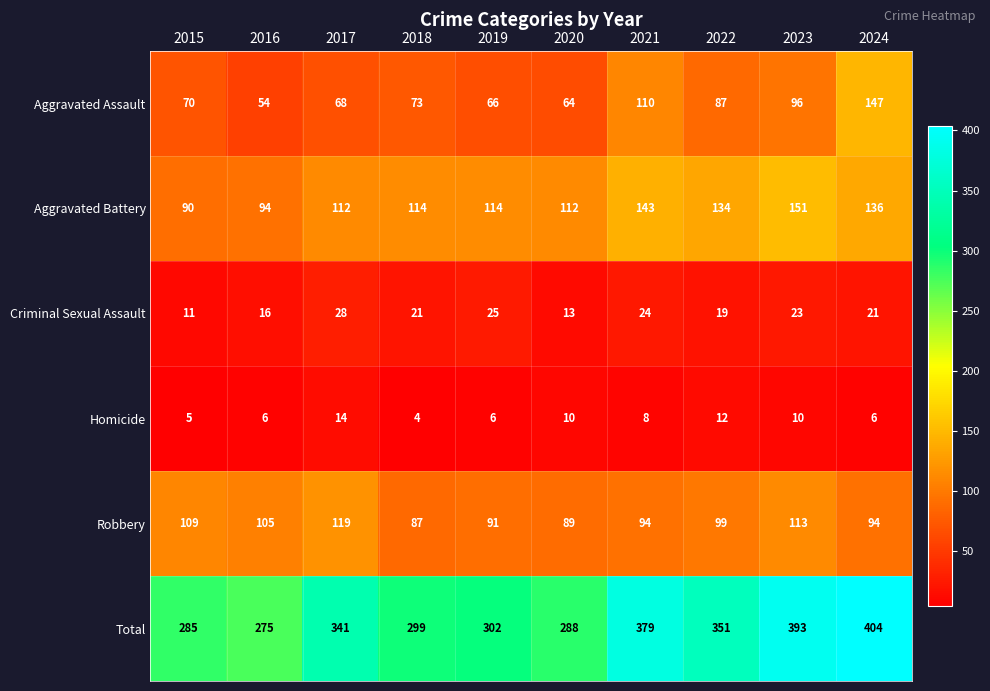

Count the number of categories in the chart.

10